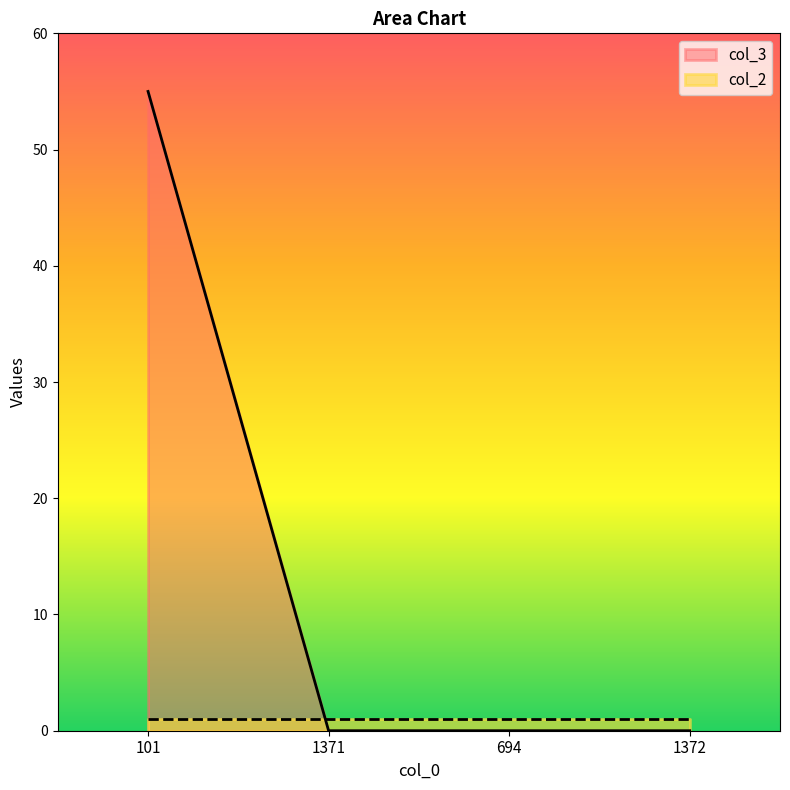

Reading left to right, extract all data points from this chart.

55	0	0	0